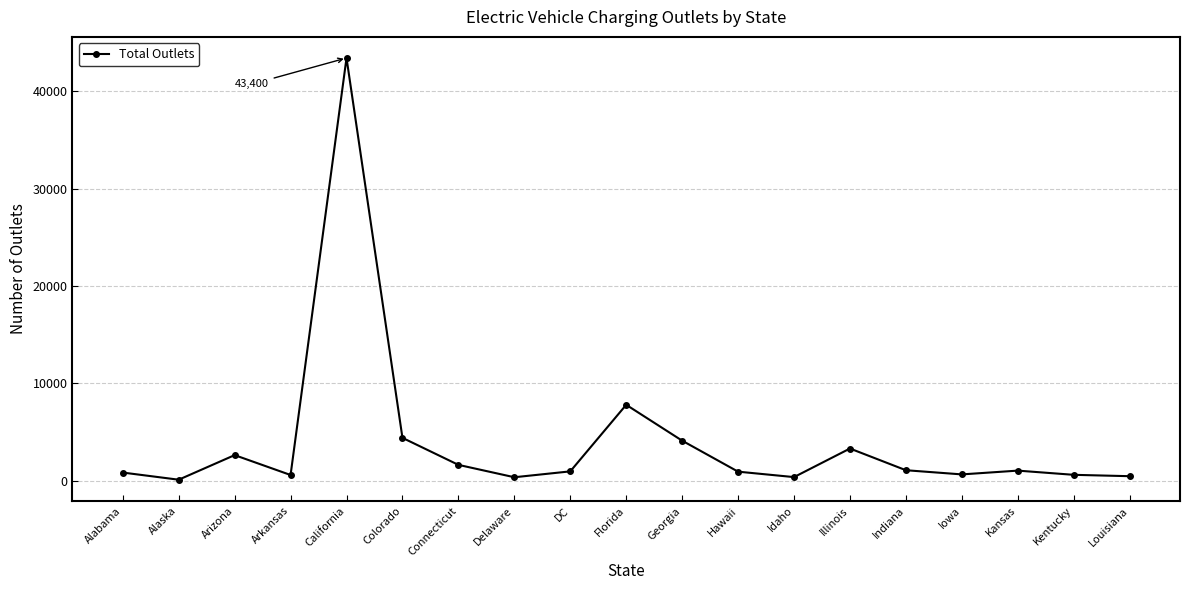

What is the value of the 2nd point from the left?

115